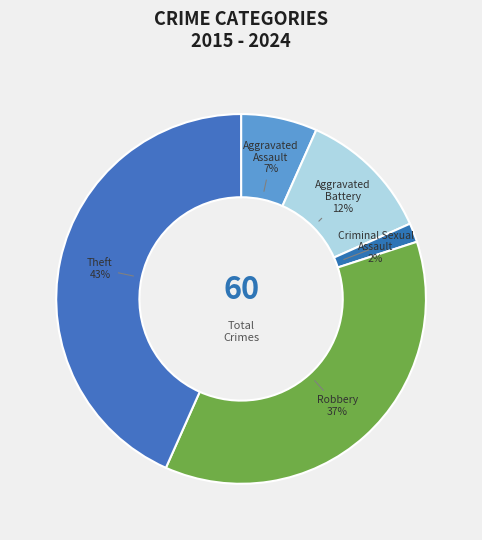

How many slices are in this pie chart?

5